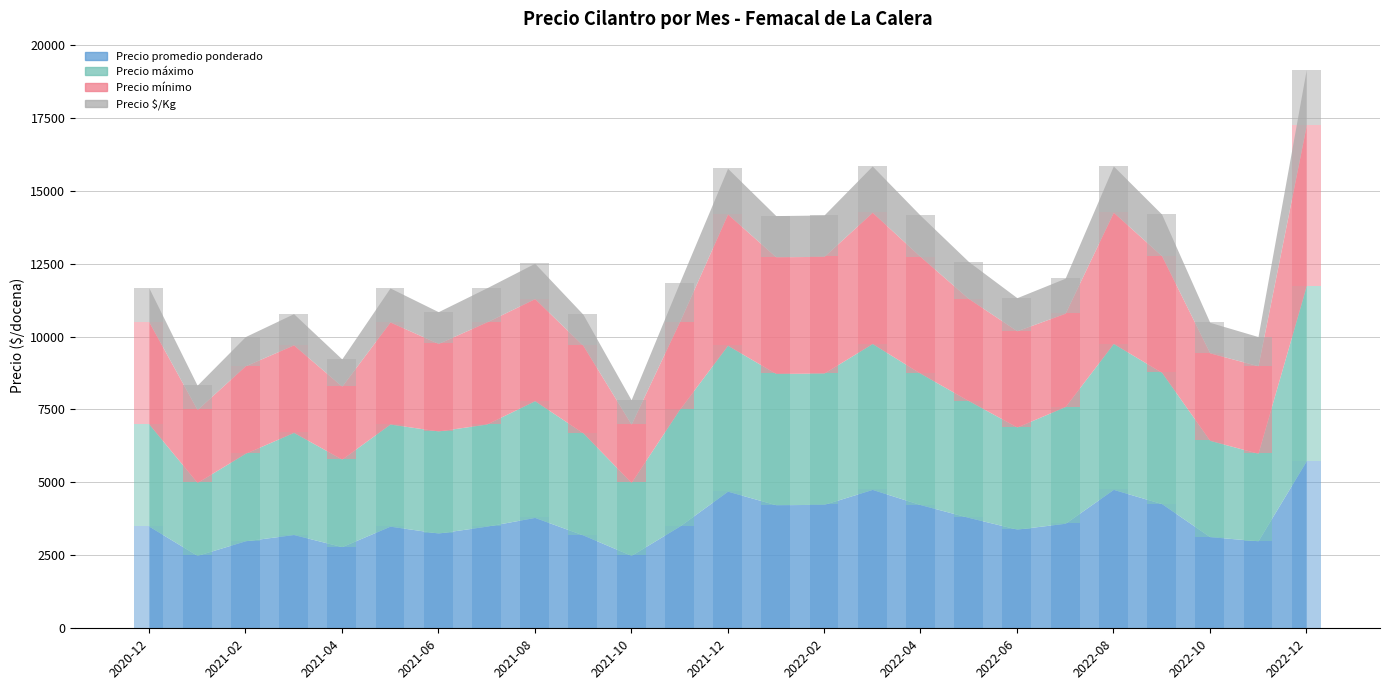

What is the label of the 15th bar from the left?

2022-02